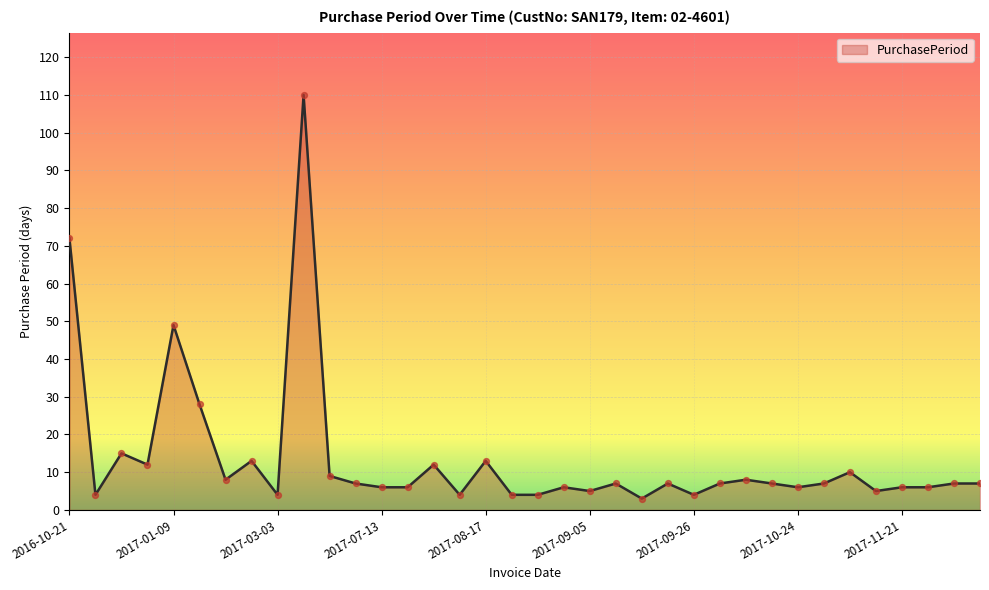

What is the greatest value displayed?

110